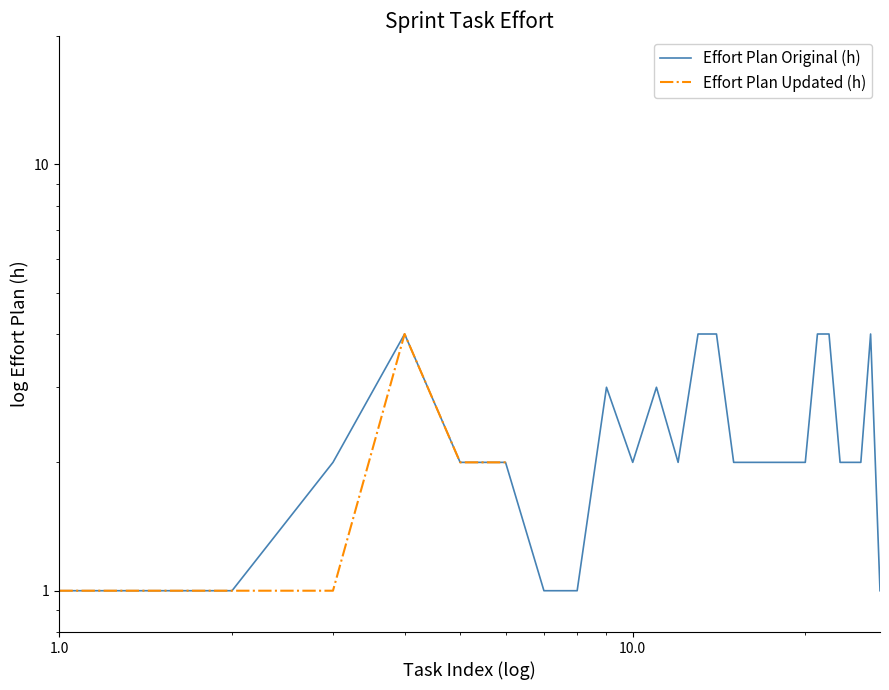

Which series has the widest spread of values?

Effort Plan Original (h)